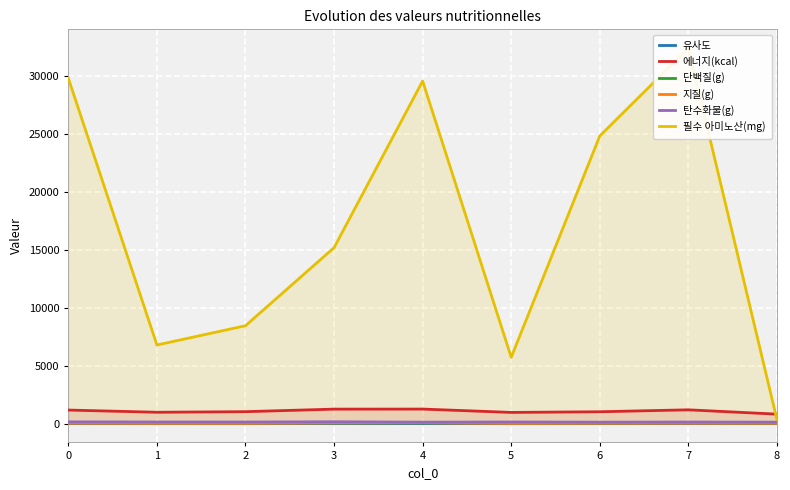

How many data points in 에너지(kcal) are above 1034?

5